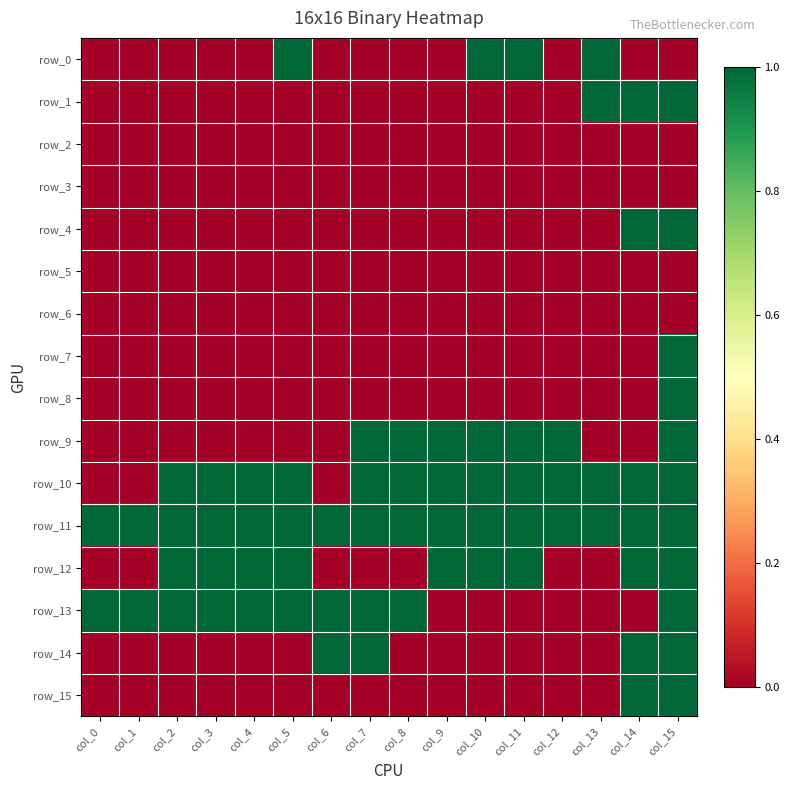

Reading left to right, what are all the values shown in this chart?

row_0: col_0=0	col_1=0	col_2=0	col_3=0	col_4=0	col_5=1	col_6=0	col_7=0	col_8=0	col_9=0	col_10=1	col_11=1	col_12=0	col_13=1	col_14=0	col_15=0
row_1: col_0=0	col_1=0	col_2=0	col_3=0	col_4=0	col_5=0	col_6=0	col_7=0	col_8=0	col_9=0	col_10=0	col_11=0	col_12=0	col_13=1	col_14=1	col_15=1
row_2: col_0=0	col_1=0	col_2=0	col_3=0	col_4=0	col_5=0	col_6=0	col_7=0	col_8=0	col_9=0	col_10=0	col_11=0	col_12=0	col_13=0	col_14=0	col_15=0
row_3: col_0=0	col_1=0	col_2=0	col_3=0	col_4=0	col_5=0	col_6=0	col_7=0	col_8=0	col_9=0	col_10=0	col_11=0	col_12=0	col_13=0	col_14=0	col_15=0
row_4: col_0=0	col_1=0	col_2=0	col_3=0	col_4=0	col_5=0	col_6=0	col_7=0	col_8=0	col_9=0	col_10=0	col_11=0	col_12=0	col_13=0	col_14=1	col_15=1
row_5: col_0=0	col_1=0	col_2=0	col_3=0	col_4=0	col_5=0	col_6=0	col_7=0	col_8=0	col_9=0	col_10=0	col_11=0	col_12=0	col_13=0	col_14=0	col_15=0
row_6: col_0=0	col_1=0	col_2=0	col_3=0	col_4=0	col_5=0	col_6=0	col_7=0	col_8=0	col_9=0	col_10=0	col_11=0	col_12=0	col_13=0	col_14=0	col_15=0
row_7: col_0=0	col_1=0	col_2=0	col_3=0	col_4=0	col_5=0	col_6=0	col_7=0	col_8=0	col_9=0	col_10=0	col_11=0	col_12=0	col_13=0	col_14=0	col_15=1
row_8: col_0=0	col_1=0	col_2=0	col_3=0	col_4=0	col_5=0	col_6=0	col_7=0	col_8=0	col_9=0	col_10=0	col_11=0	col_12=0	col_13=0	col_14=0	col_15=1
row_9: col_0=0	col_1=0	col_2=0	col_3=0	col_4=0	col_5=0	col_6=0	col_7=1	col_8=1	col_9=1	col_10=1	col_11=1	col_12=1	col_13=0	col_14=0	col_15=1
row_10: col_0=0	col_1=0	col_2=1	col_3=1	col_4=1	col_5=1	col_6=0	col_7=1	col_8=1	col_9=1	col_10=1	col_11=1	col_12=1	col_13=1	col_14=1	col_15=1
row_11: col_0=1	col_1=1	col_2=1	col_3=1	col_4=1	col_5=1	col_6=1	col_7=1	col_8=1	col_9=1	col_10=1	col_11=1	col_12=1	col_13=1	col_14=1	col_15=1
row_12: col_0=0	col_1=0	col_2=1	col_3=1	col_4=1	col_5=1	col_6=0	col_7=0	col_8=0	col_9=1	col_10=1	col_11=1	col_12=0	col_13=0	col_14=1	col_15=1
row_13: col_0=1	col_1=1	col_2=1	col_3=1	col_4=1	col_5=1	col_6=1	col_7=1	col_8=1	col_9=0	col_10=0	col_11=0	col_12=0	col_13=0	col_14=0	col_15=1
row_14: col_0=0	col_1=0	col_2=0	col_3=0	col_4=0	col_5=0	col_6=1	col_7=1	col_8=0	col_9=0	col_10=0	col_11=0	col_12=0	col_13=0	col_14=1	col_15=1
row_15: col_0=0	col_1=0	col_2=0	col_3=0	col_4=0	col_5=0	col_6=0	col_7=0	col_8=0	col_9=0	col_10=0	col_11=0	col_12=0	col_13=0	col_14=1	col_15=1